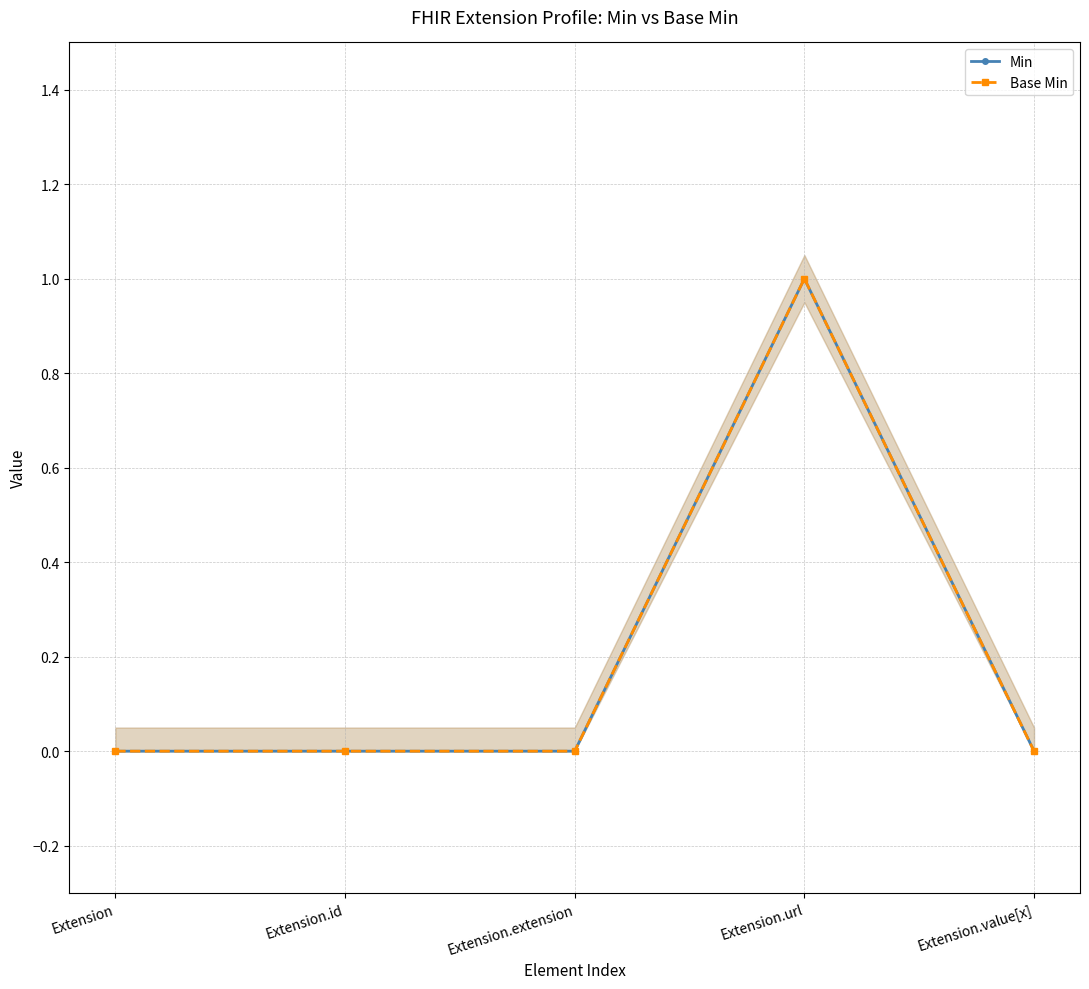

What is the sum of the Base Min values at Extension.url and Extension.extension?

1